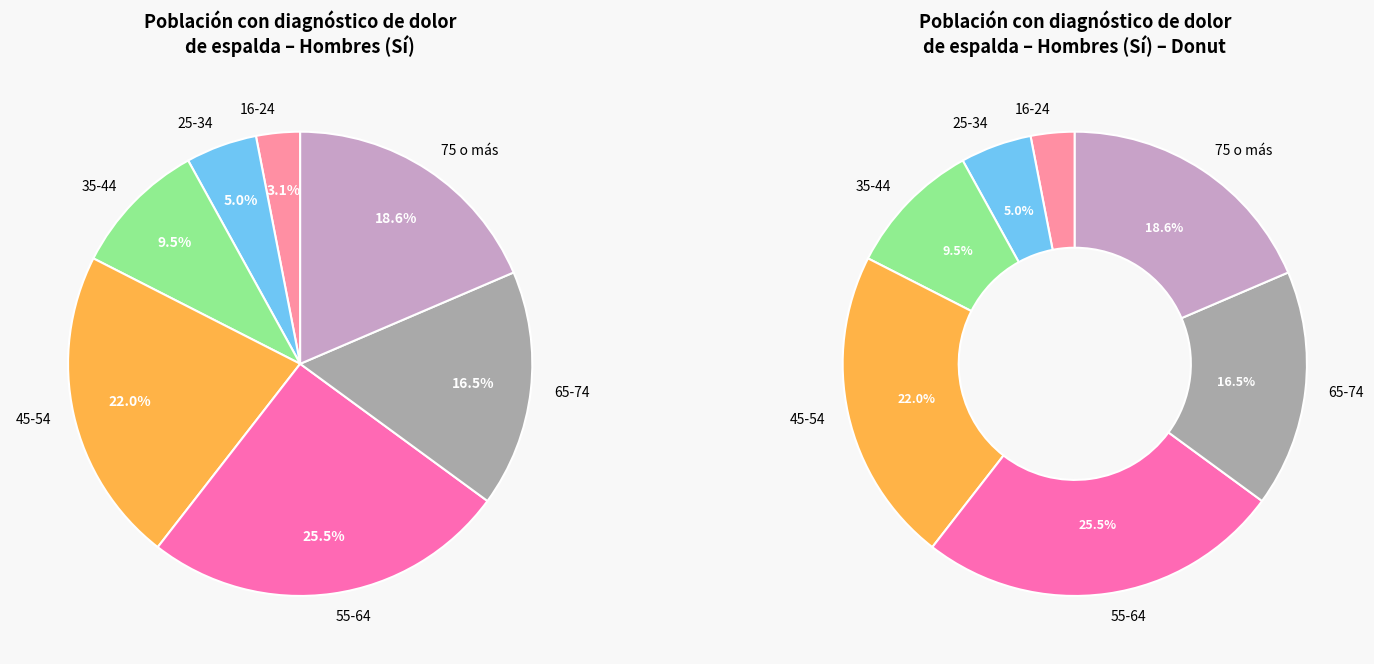

Approximately how many times larger is the value at 16-24 compared to 65-74?

0.2